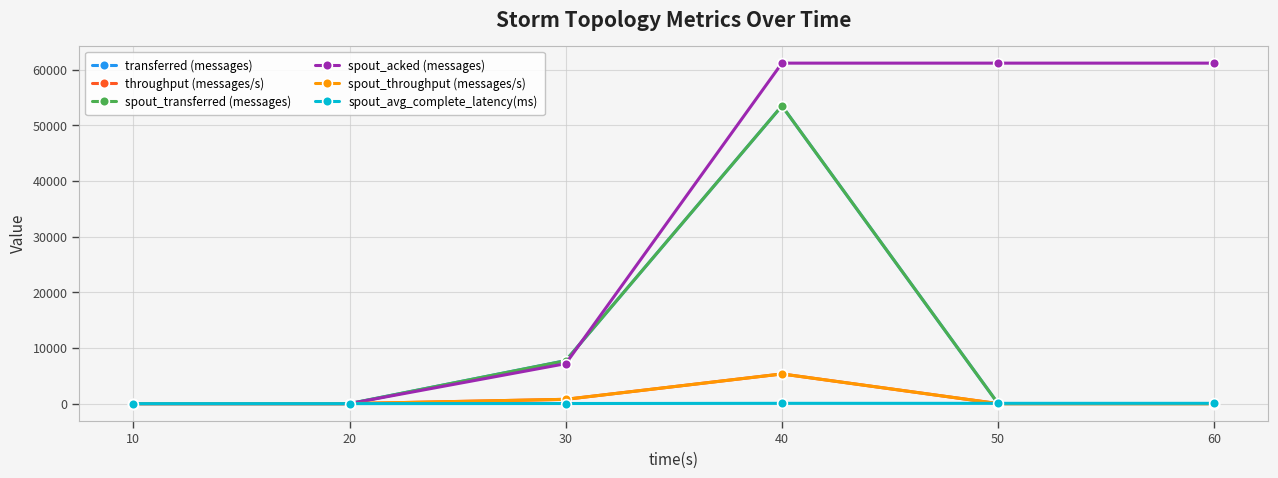

Does the chart have visible grid lines?

Yes